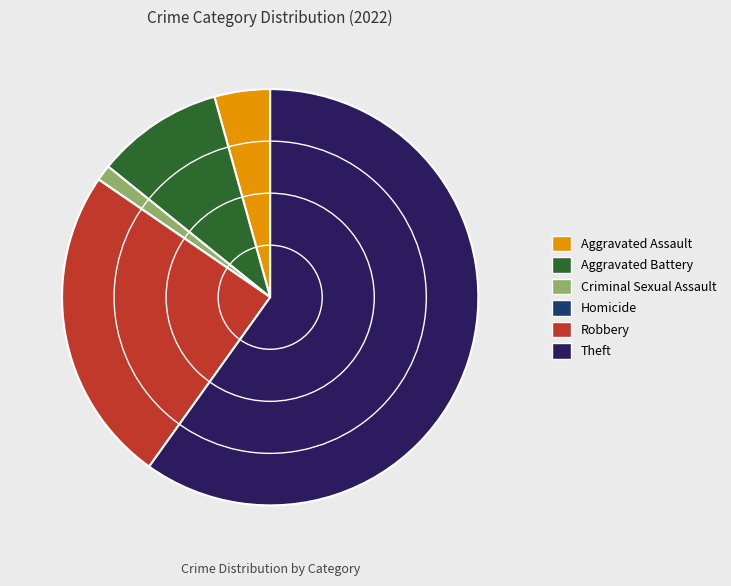

Which slice is the largest?

Theft